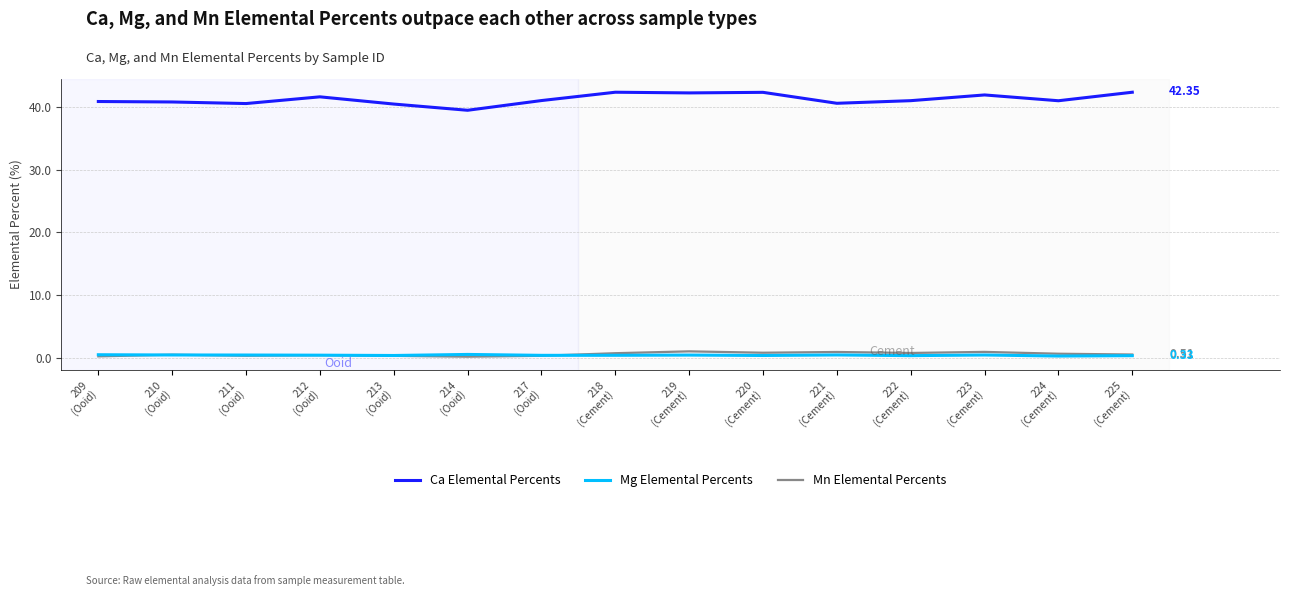

How many categories are shown in the chart?

15